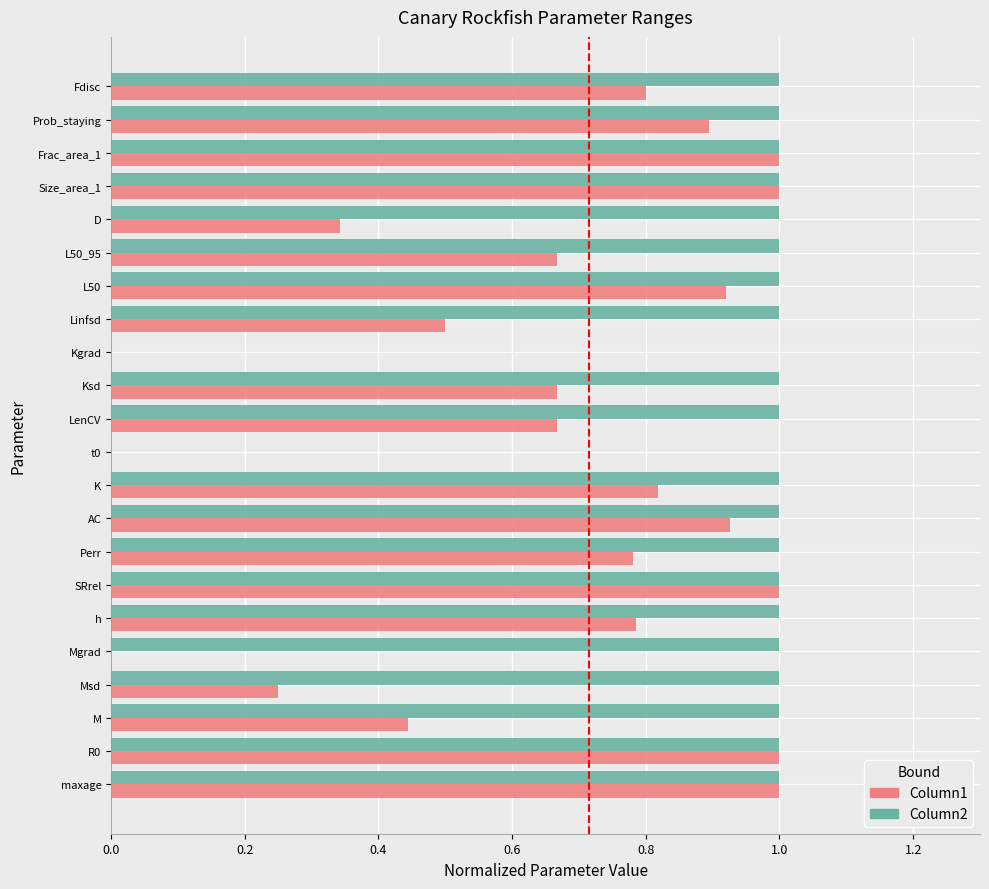

The value of Column1 (lower) at AC is 0.9. True or false?

True